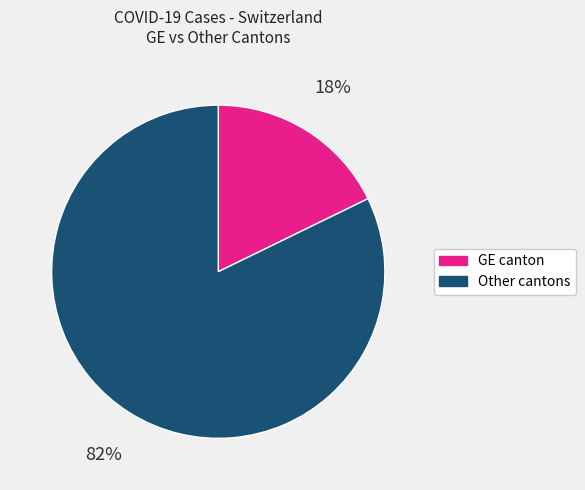

To the nearest percent, what is the difference between the largest and smallest slice percentages?

64%